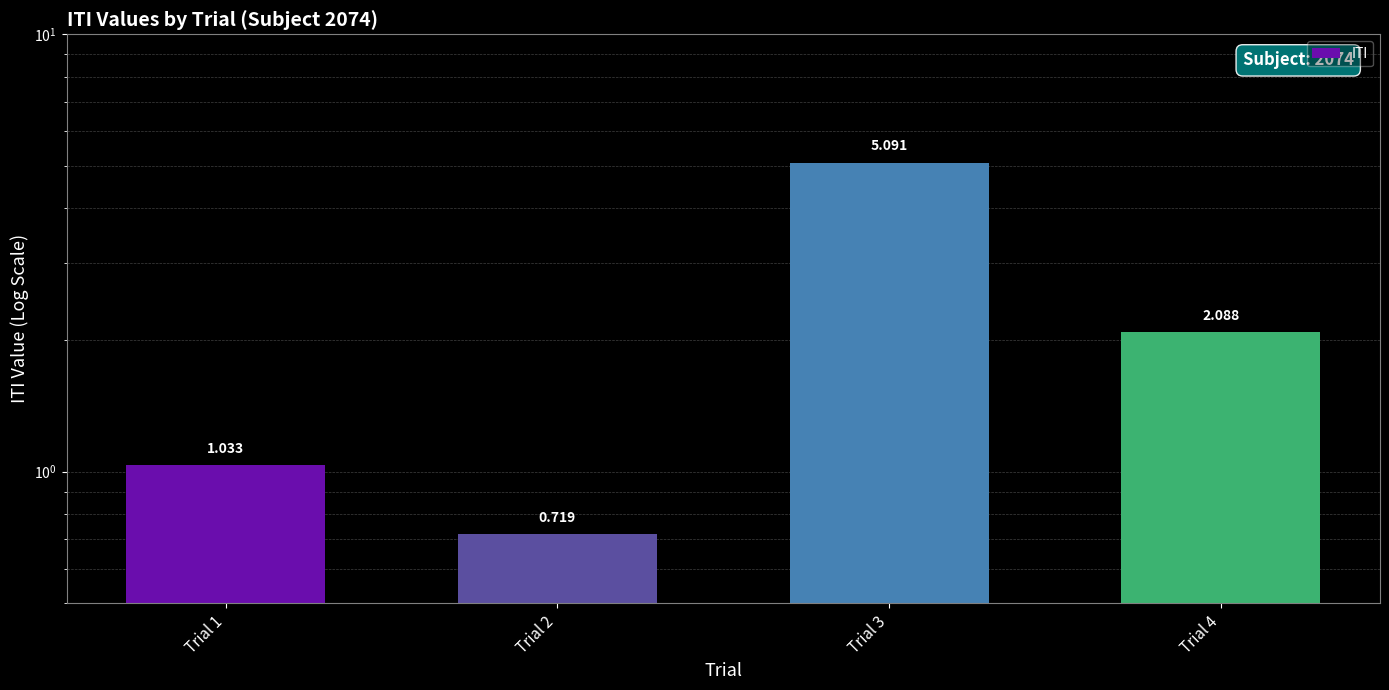

Reading right to left, list all the values displayed in this chart.

Trial 4=2.1	Trial 3=5.1	Trial 2=0.7	Trial 1=1.0